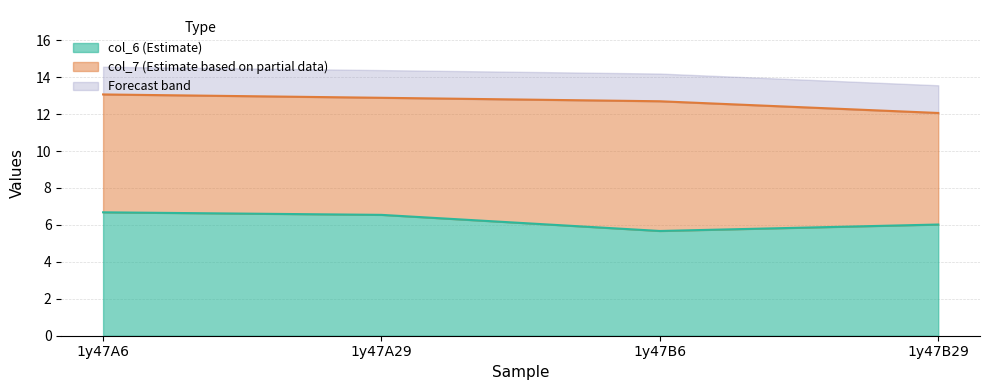

What is the total value across all series at 1y47A29?

14.4